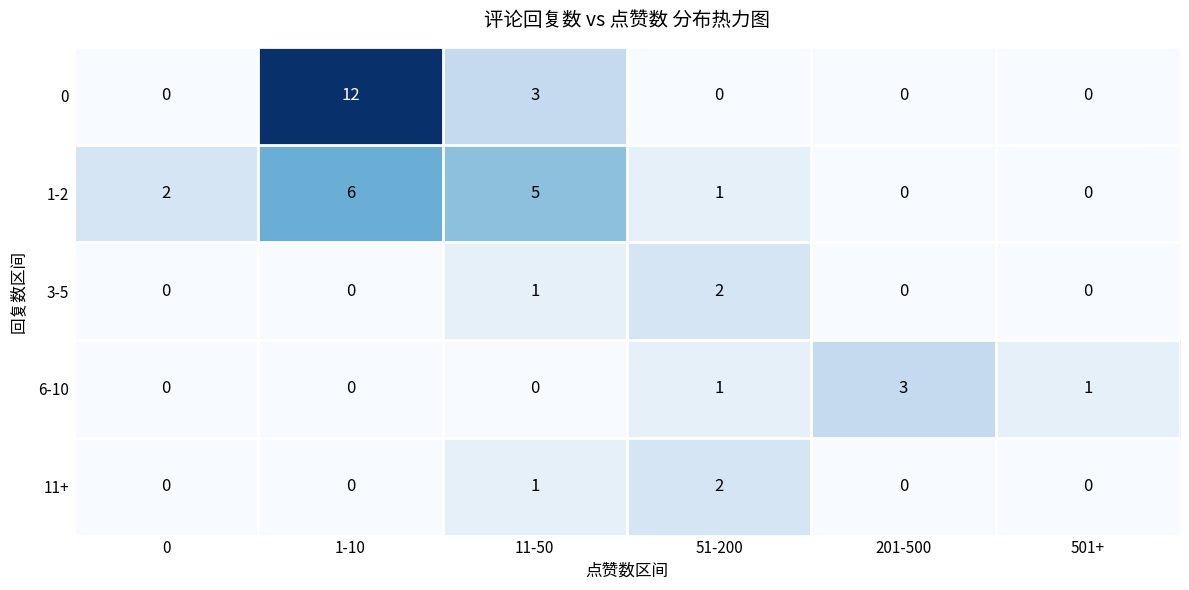

What is the spread (max minus min) of values at 11-50?

5